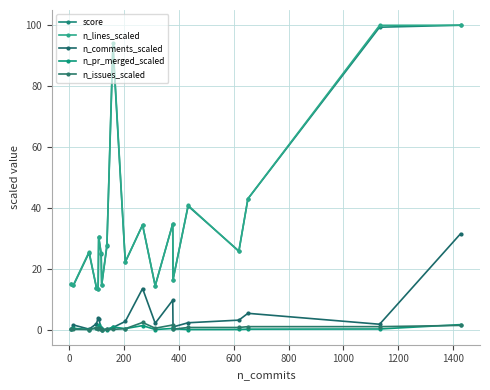

What is the difference between the maximum and minimum values in the score series?

86.7